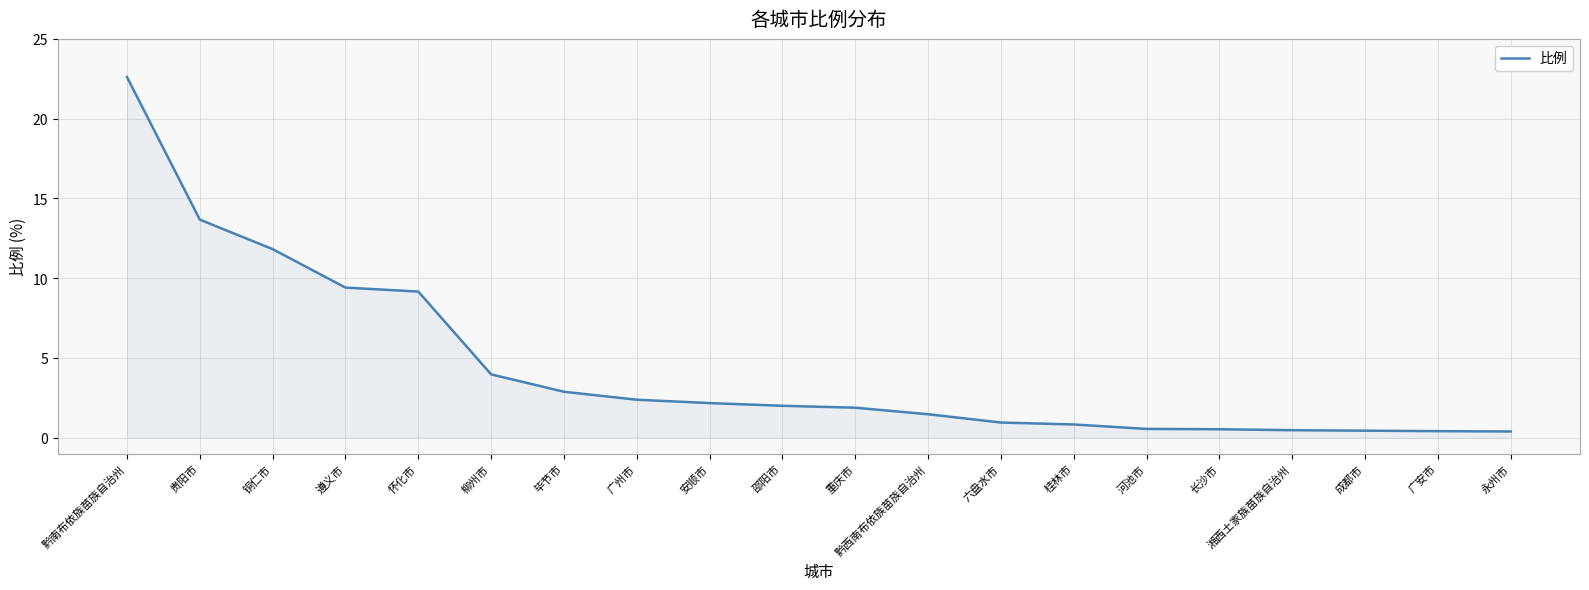

Between 邵阳市 and 桂林市, which is larger?

邵阳市